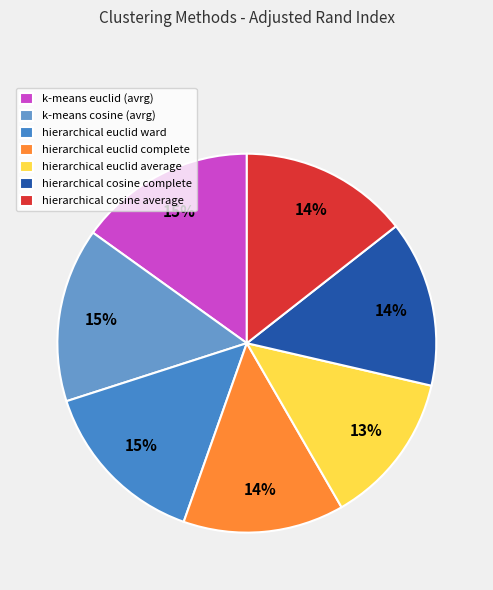

Count the number of slices in the pie.

7